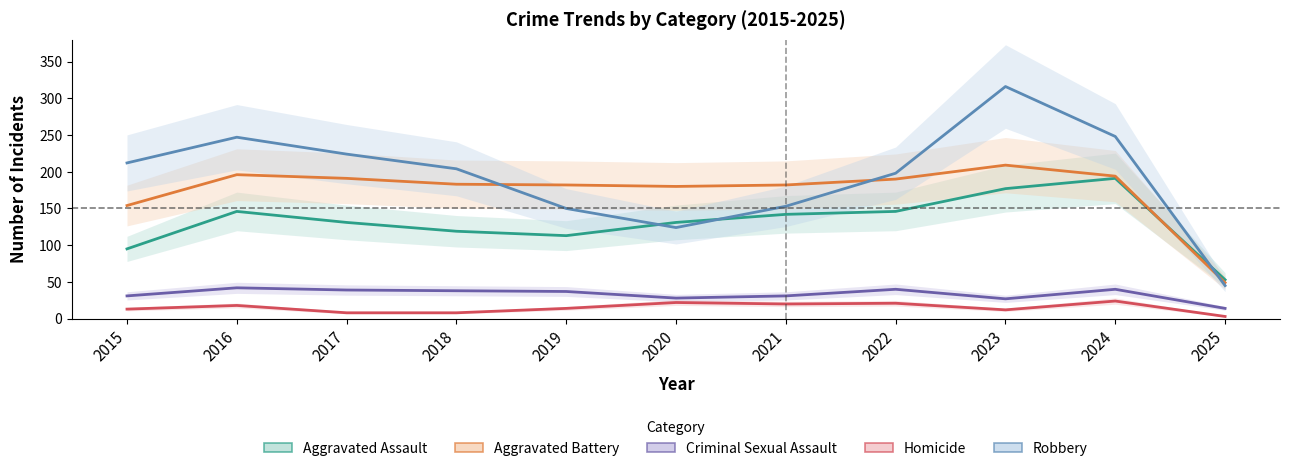

Reading left to right, what are all the values shown in this chart?

Aggravated Assault: 2015=95	2016=146	2017=131	2018=119	2019=113	2020=131	2021=142	2022=146	2023=177	2024=191	2025=53
Aggravated Battery: 2015=154	2016=196	2017=191	2018=183	2019=182	2020=180	2021=182	2022=190	2023=209	2024=194	2025=49
Criminal Sexual Assault: 2015=31	2016=42	2017=39	2018=38	2019=37	2020=28	2021=31	2022=40	2023=27	2024=40	2025=14
Homicide: 2015=13	2016=18	2017=8	2018=8	2019=14	2020=22	2021=20	2022=21	2023=12	2024=24	2025=3
Robbery: 2015=212	2016=247	2017=224	2018=204	2019=150	2020=124	2021=153	2022=198	2023=316	2024=248	2025=45